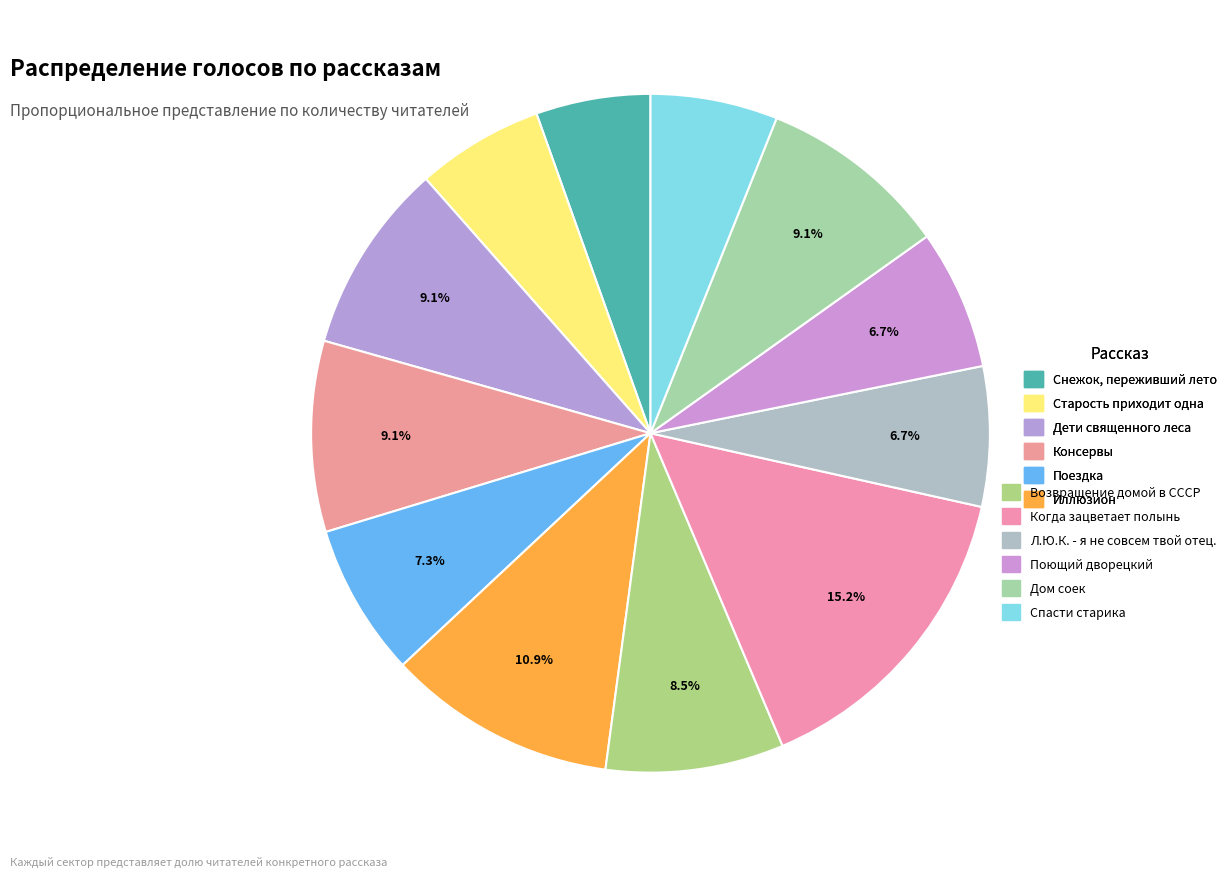

Approximately how many times larger is the value at Поющий дворецкий compared to Дети священного леса?

0.7